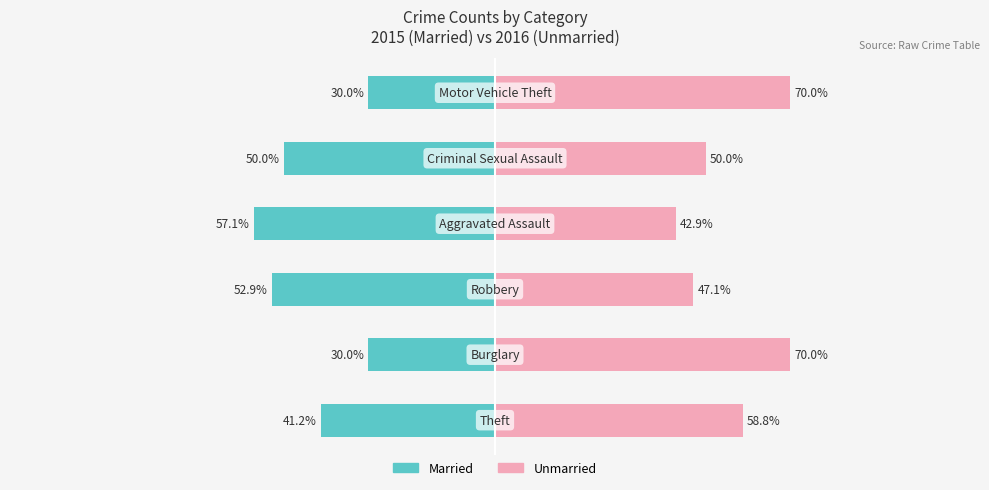

Which series has the largest total across all categories?

Unmarried